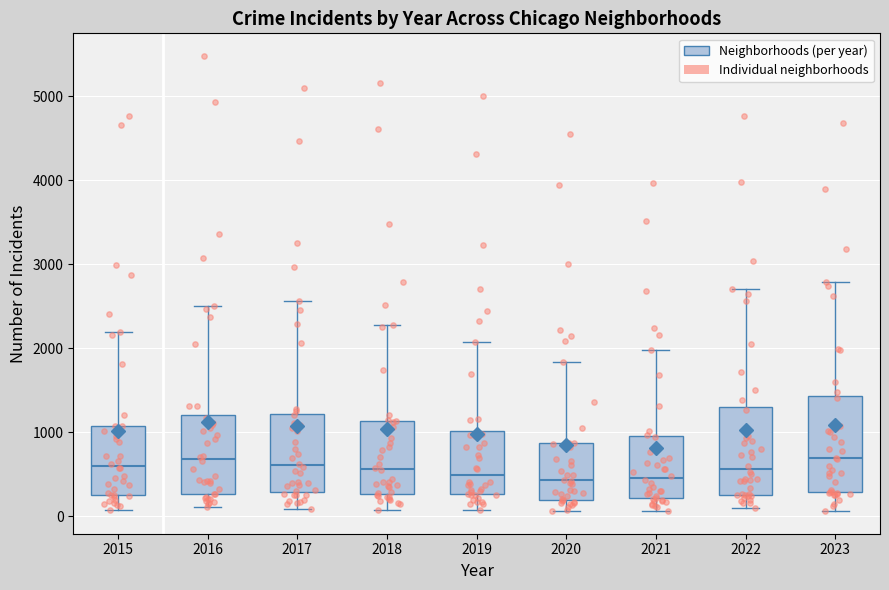

Reading left to right, transcribe this box plot: for each box, give where its median line is, the range the box spans, and where its two whiskers end, as read against the y-axis. The values are not printed on the chart, so give them approximately, as read against the axis.

2015: median 600, box 300 to 1100, whiskers 100 to 2200
2016: median 700, box 300 to 1200, whiskers 100 to 2500
2017: median 600, box 300 to 1200, whiskers 100 to 2600
2018: median 600, box 300 to 1100, whiskers 100 to 2300
2019: median 500, box 300 to 1000, whiskers 100 to 2100
2020: median 400, box 200 to 900, whiskers 100 to 1800
2021: median 500, box 200 to 900, whiskers 100 to 2000
2022: median 600, box 300 to 1300, whiskers 100 to 2700
2023: median 700, box 300 to 1400, whiskers 100 to 2800